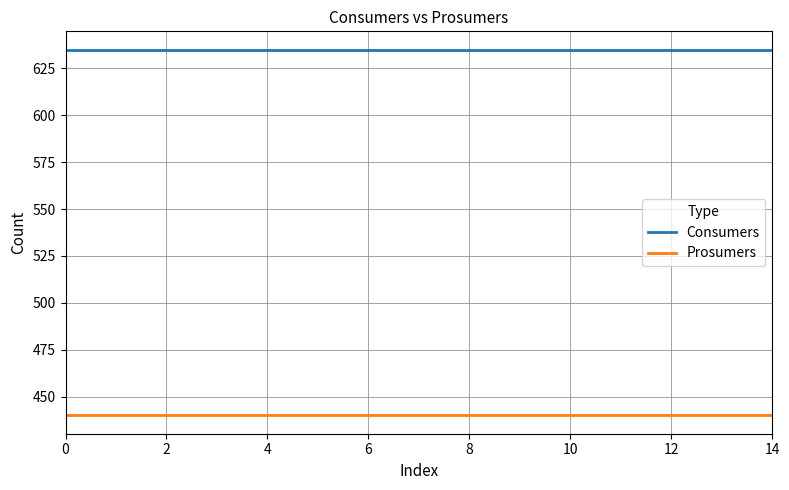

Rank the series by their maximum value, from lowest to highest.

Prosumers, Consumers